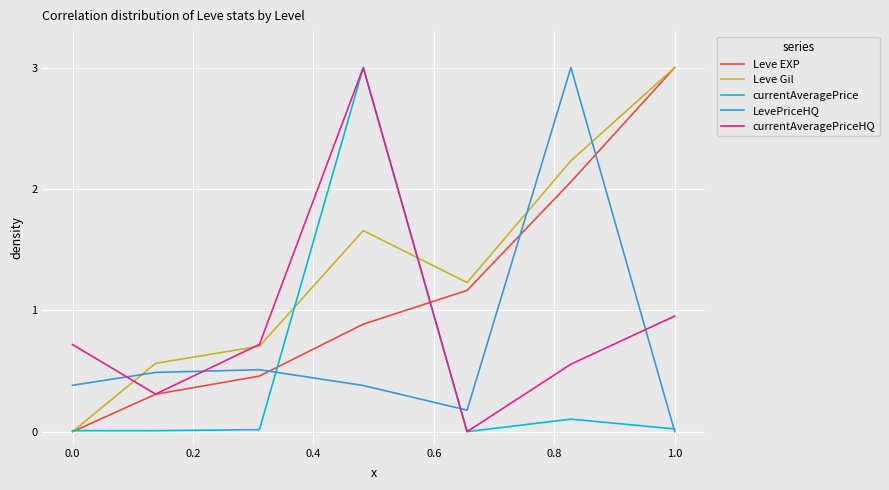

How many values in Leve Gil are above zero?

6